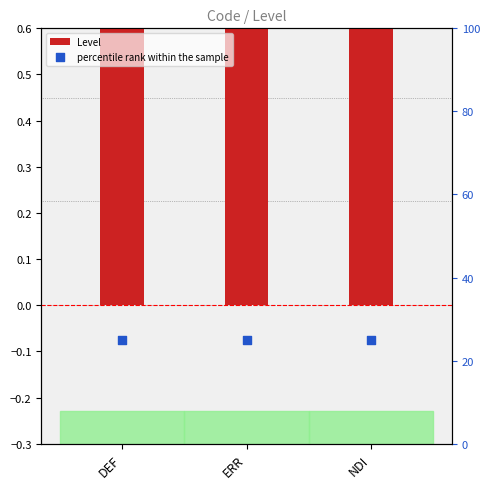

What is the total value across all series at ERR?

26